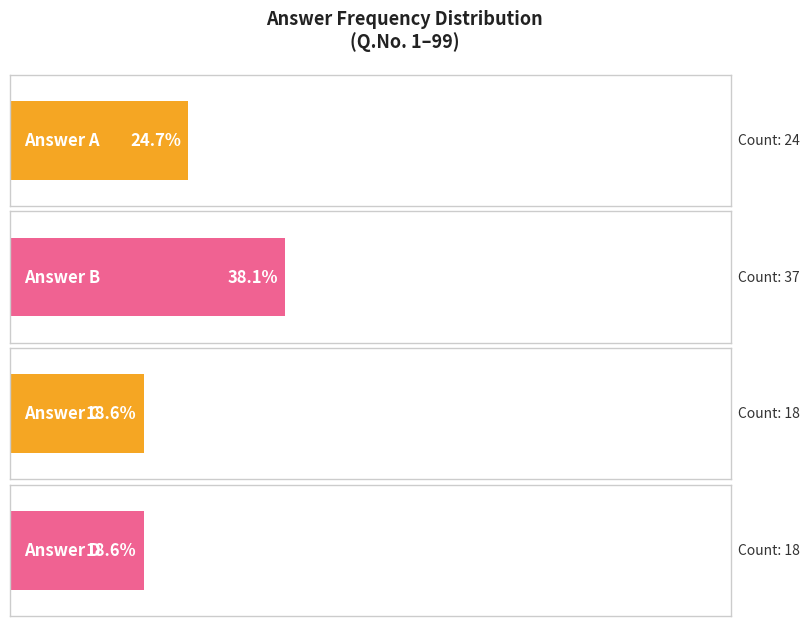

What is the change in value from B to D?

-19